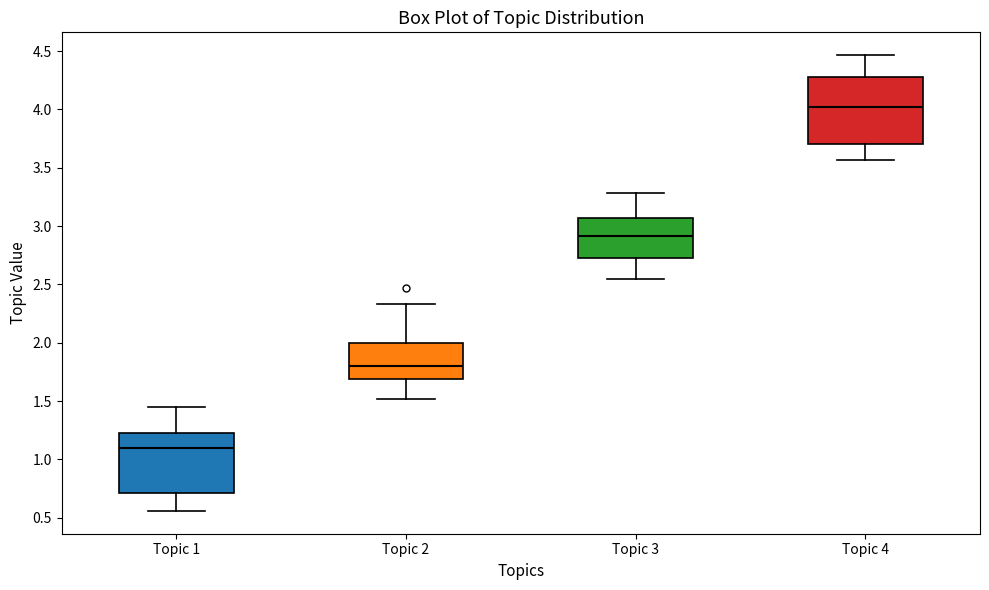

Reading left to right, transcribe this box plot: for each box, give where its median line is, the range the box spans, and where its two whiskers end, as read against the y-axis. The values are not printed on the chart, so give them approximately, as read against the axis.

Topic 1: median 1.10, box 0.70 to 1.25, whiskers 0.55 to 1.45
Topic 2: median 1.80, box 1.70 to 2.00, whiskers 1.50 to 2.35
Topic 3: median 2.90, box 2.70 to 3.05, whiskers 2.55 to 3.30
Topic 4: median 4.00, box 3.70 to 4.30, whiskers 3.55 to 4.45